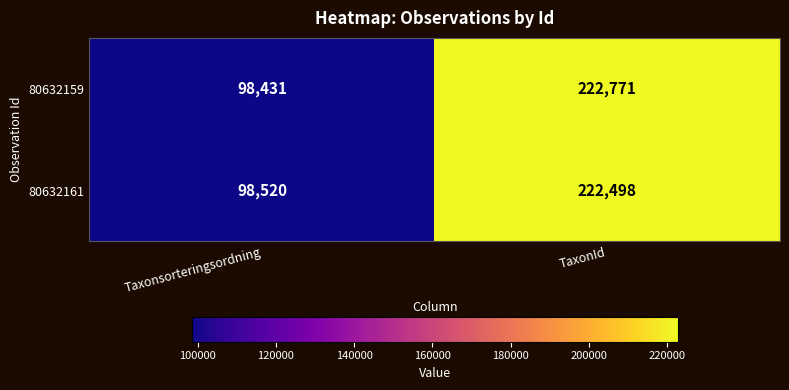

Which series has the largest total across all categories?

80632159